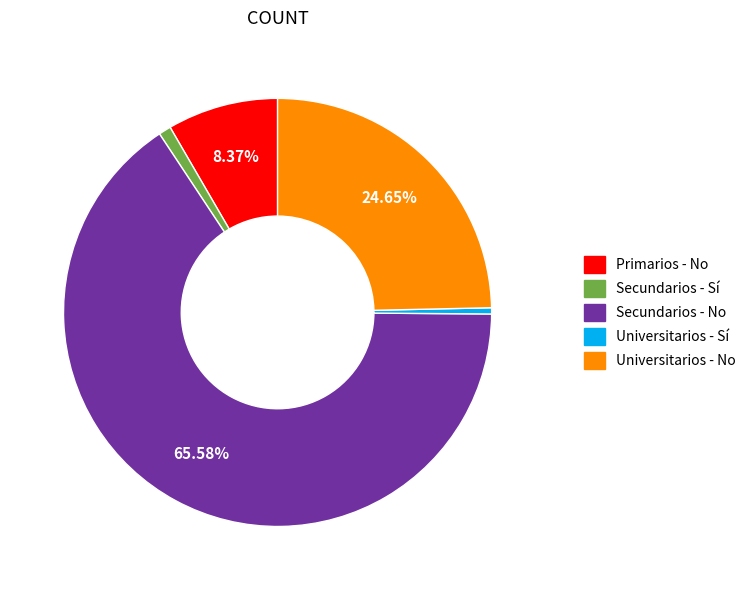

Between Secundarios - No and Universitarios - Sí, which is larger?

Secundarios - No